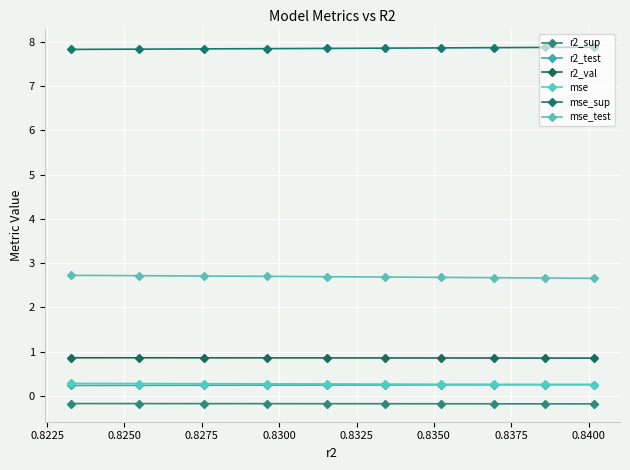

True or false: r2_sup and r2_test intersect in this chart.

False